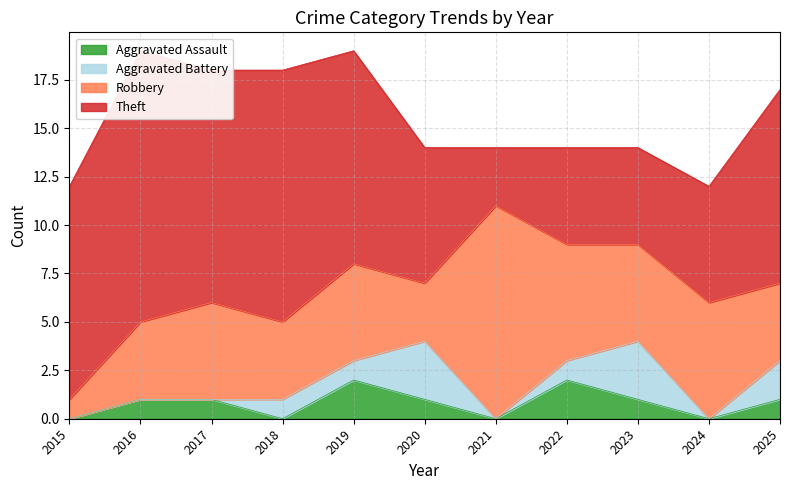

List the labels in order of Robbery value, smallest first.

2015, 2020, 2016, 2018, 2025, 2017, 2019, 2023, 2022, 2024, 2021